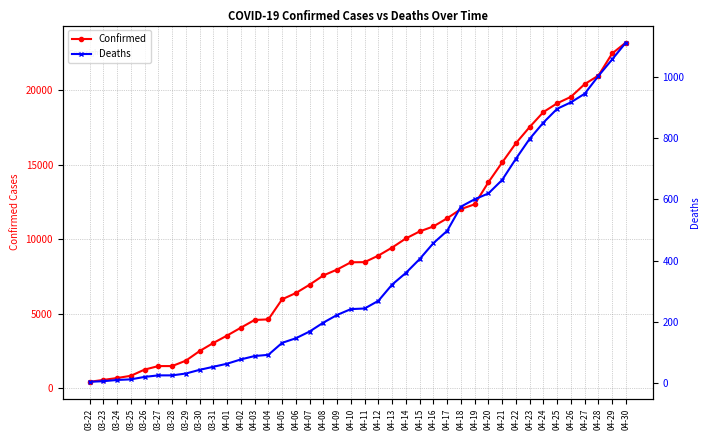

What is the difference between the maximum and minimum values in the Deaths series?

1106